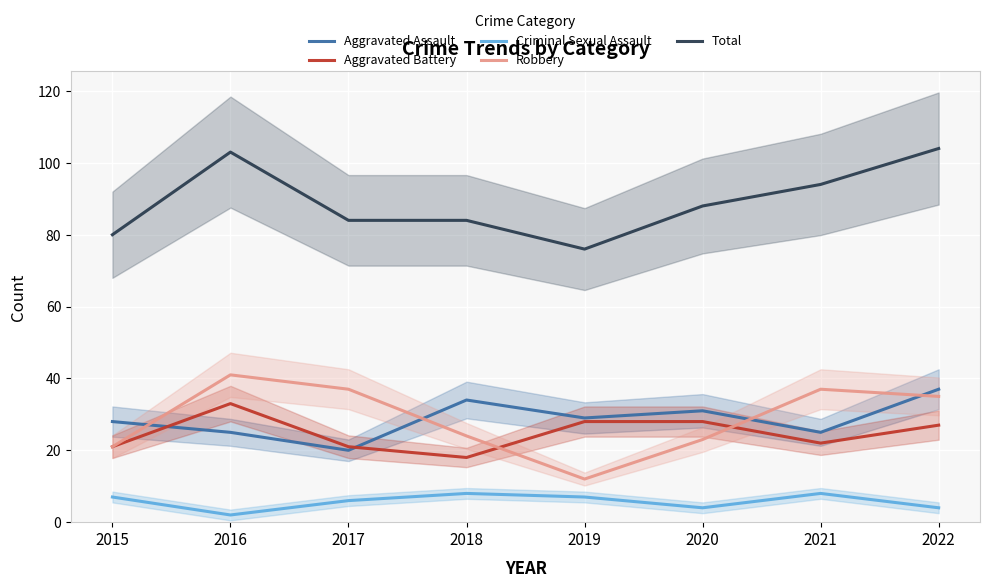

What is the total value across all series at 2017?

168